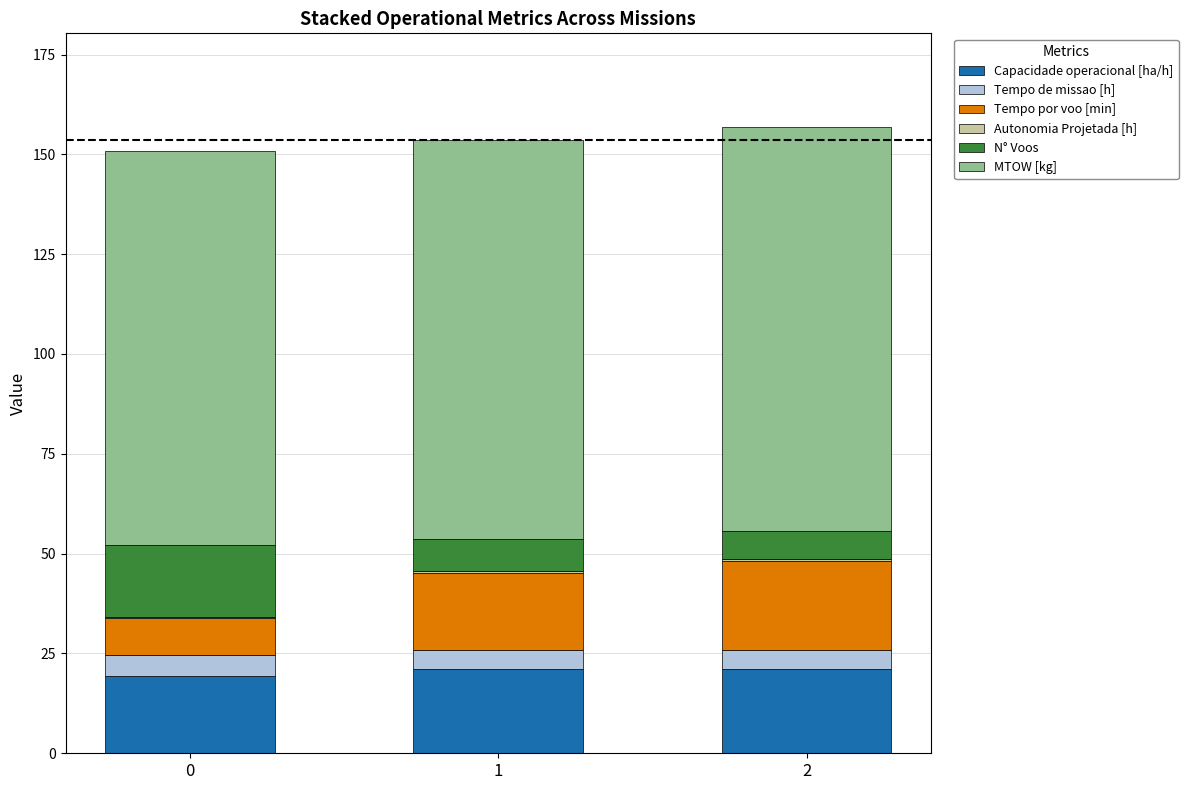

What is the maximum value for Capacidade operacional [ha/h]?

21.2